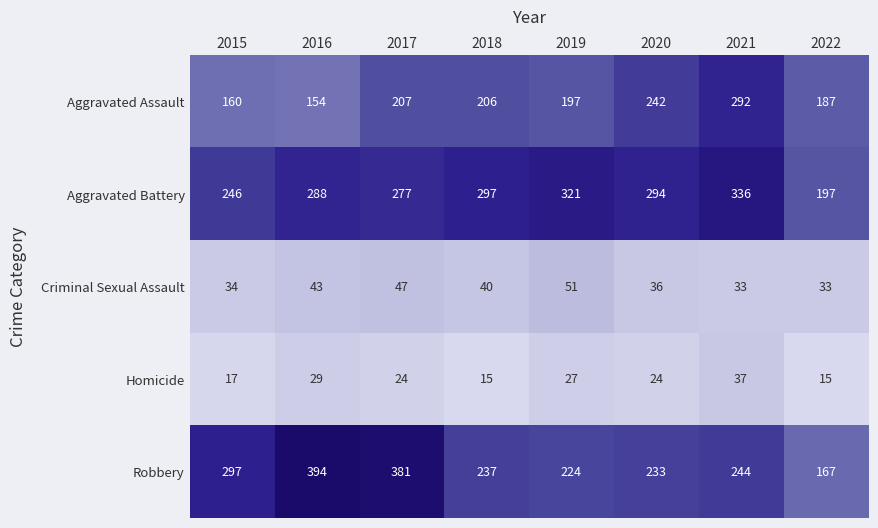

What is the smallest value displayed?

15